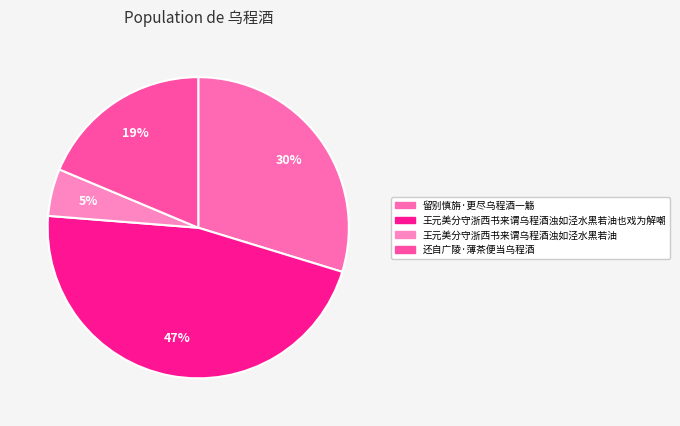

How many segments does this pie chart have?

4